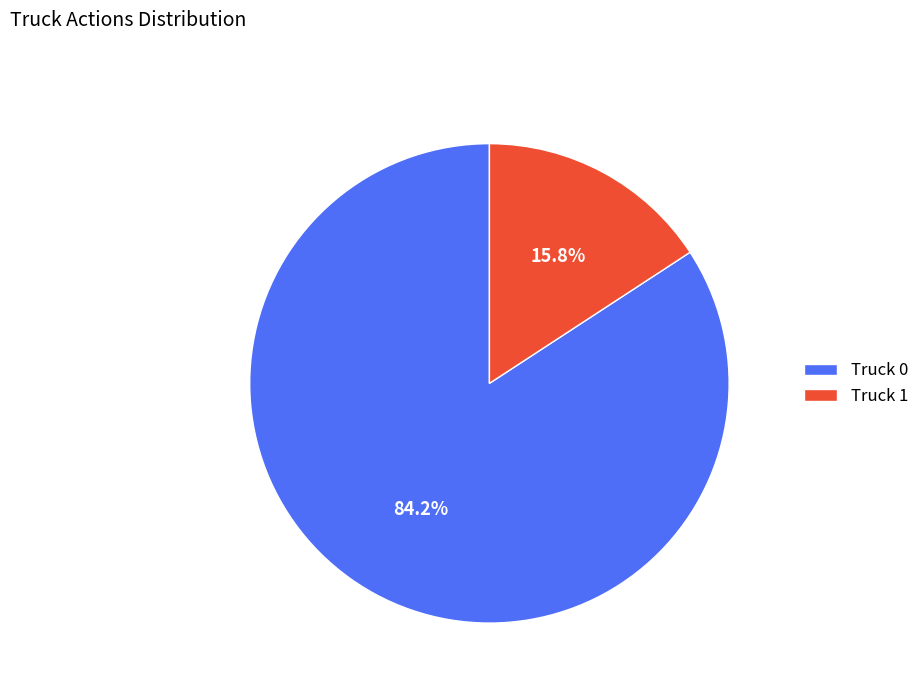

Which category accounts for the majority?

Truck 0